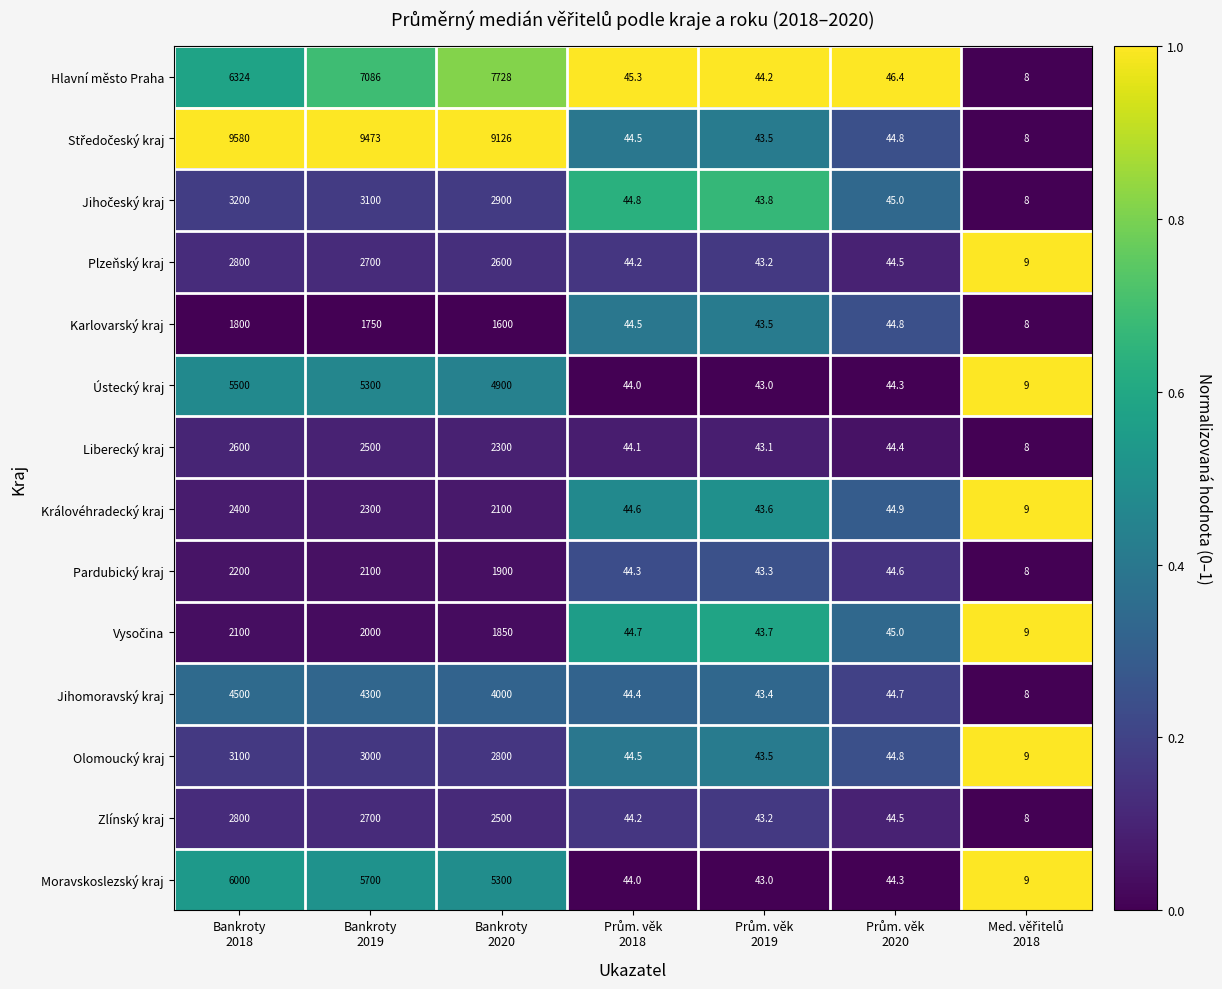

What is the sum of all Zlínský kraj values?

8139.9